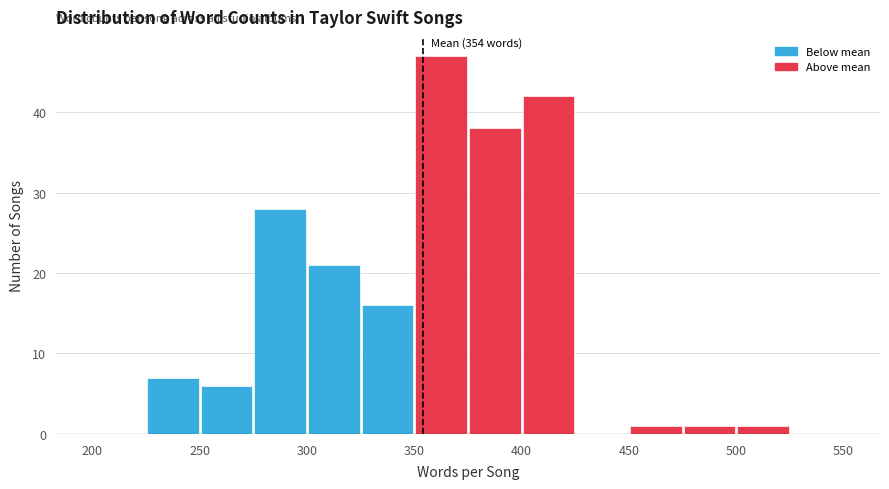

Which range on the x-axis has the tallest bar?

350 to 375